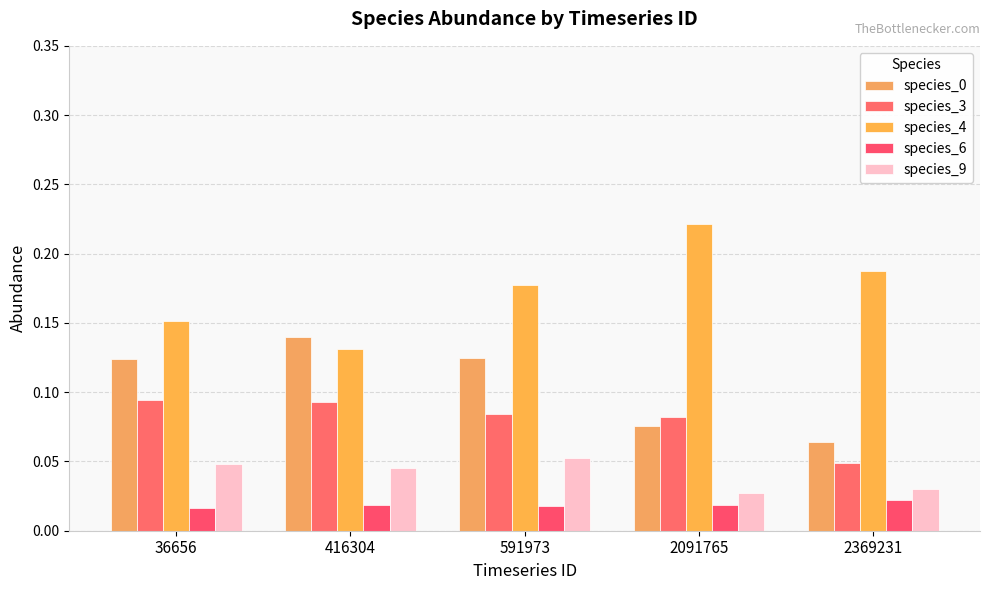

The species_6 series shows 0.0 at 2091765. True or false?

False